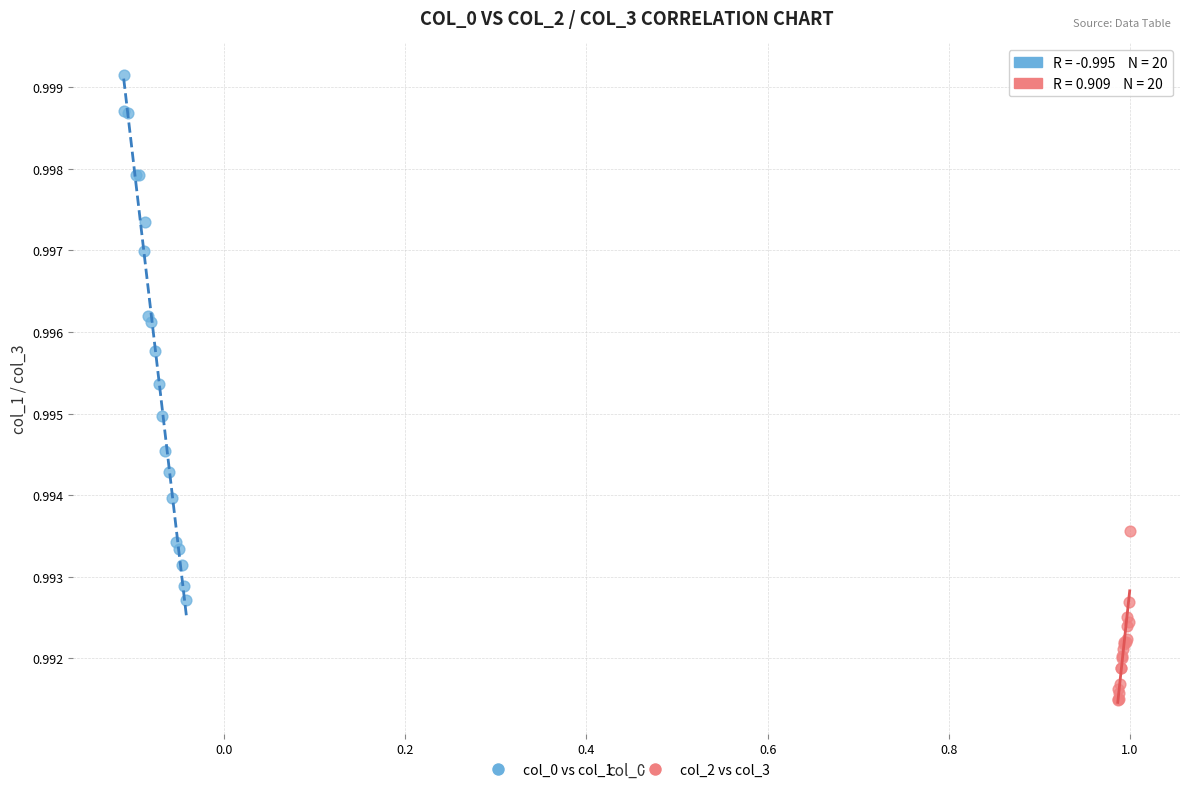

Which series contains the highest Y value?

col_0 vs col_1